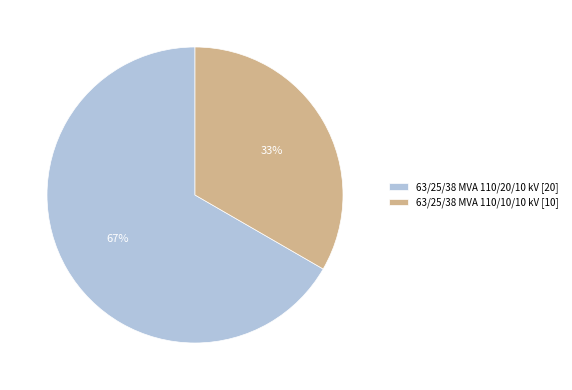

Which category has the smallest portion of the pie?

63/25/38 MVA 110/10/10 kV